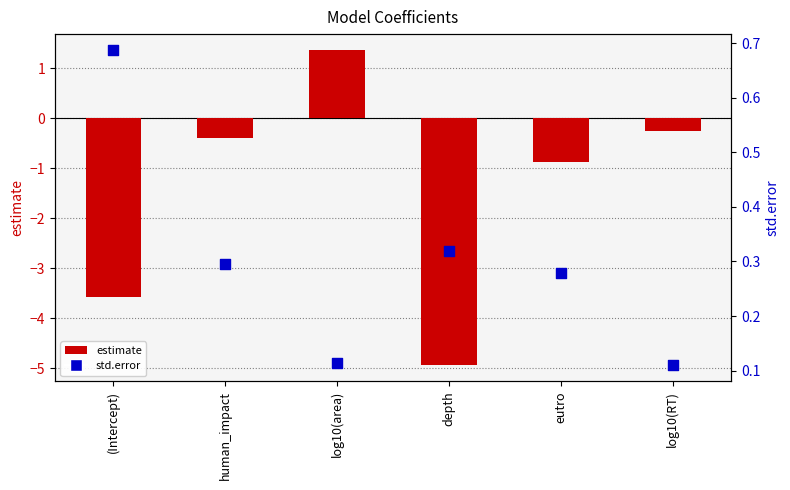

At which category is the sum across all series the highest?

log10(area)